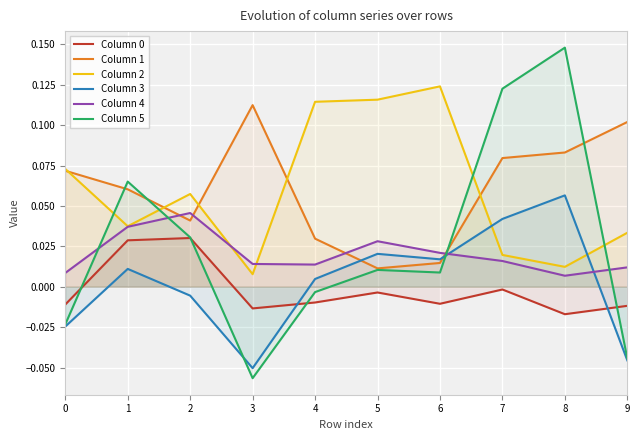

At which label is Column 3 closest to 0?

4